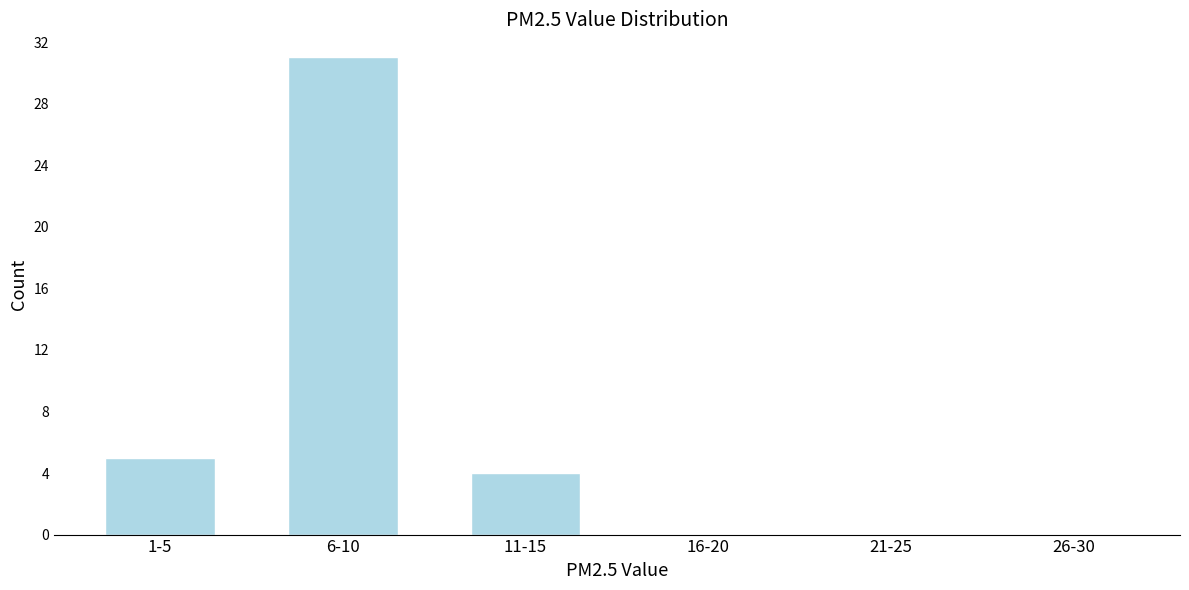

Reading right to left, what are all the values shown in this chart?

26-30=0	21-25=0	16-20=0	11-15=4	6-10=31	1-5=5